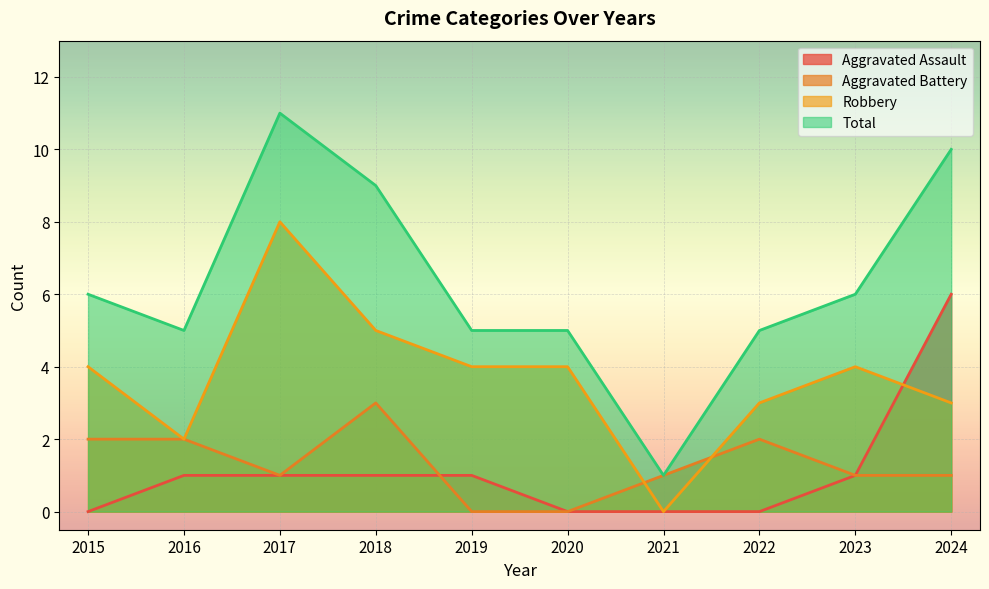

What is the difference between the second highest and second lowest values in the Aggravated Assault series?

1